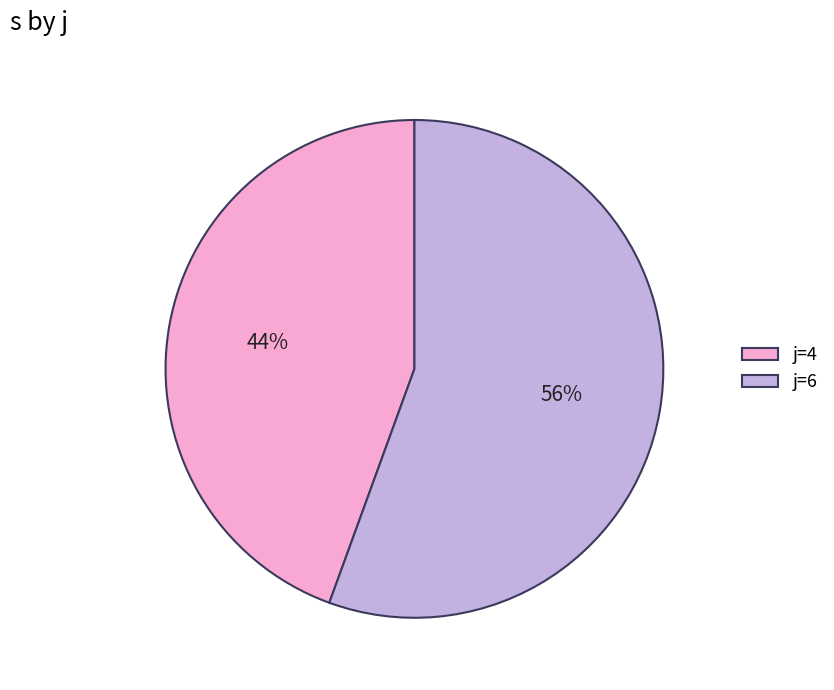

Rank the categories by value from lowest to highest.

j=4, j=6